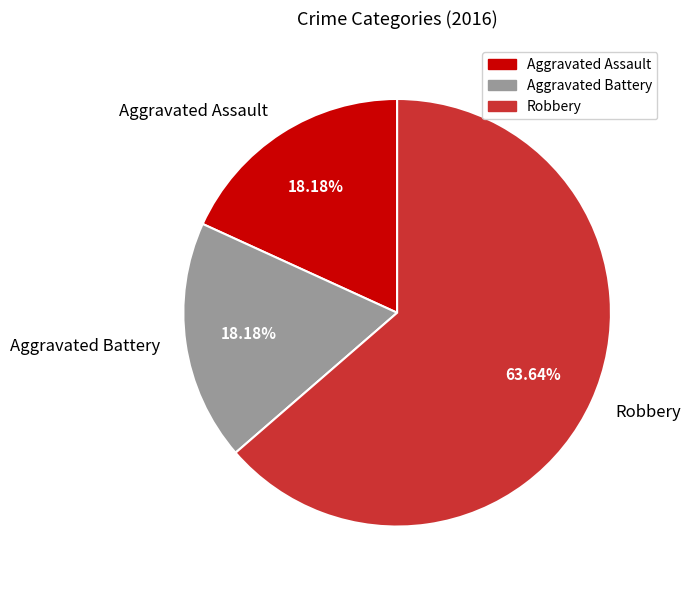

Which category has the biggest portion of the pie?

Robbery